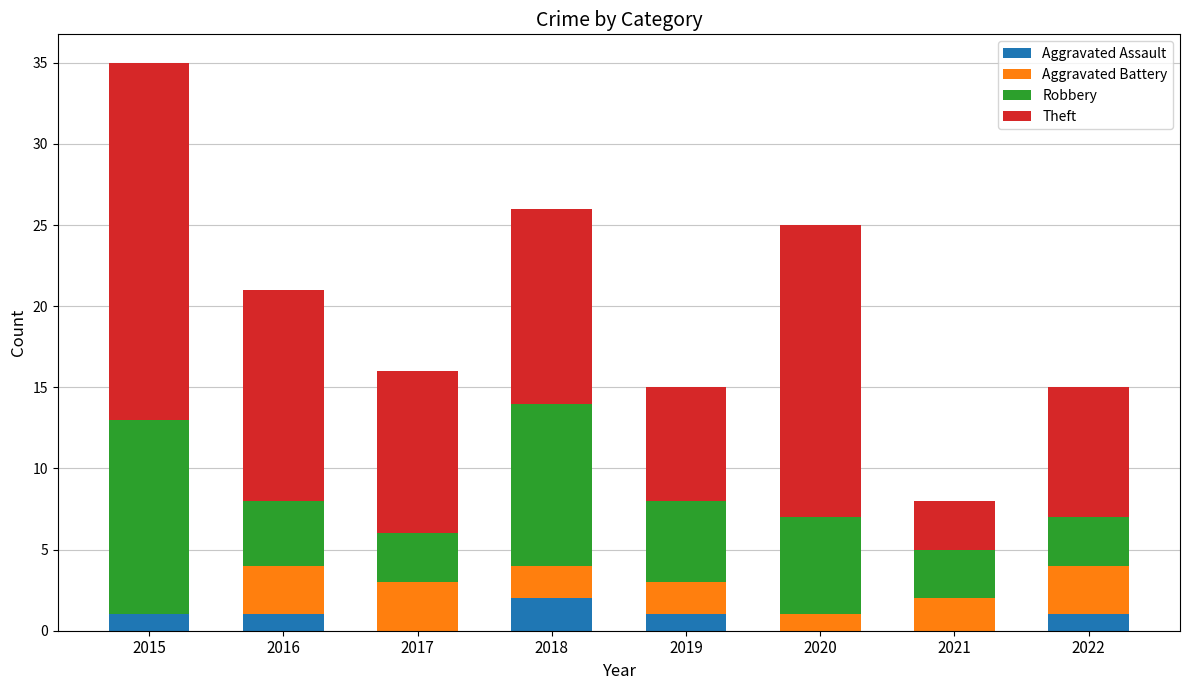

The value of Aggravated Assault at 2022 is 1. True or false?

True